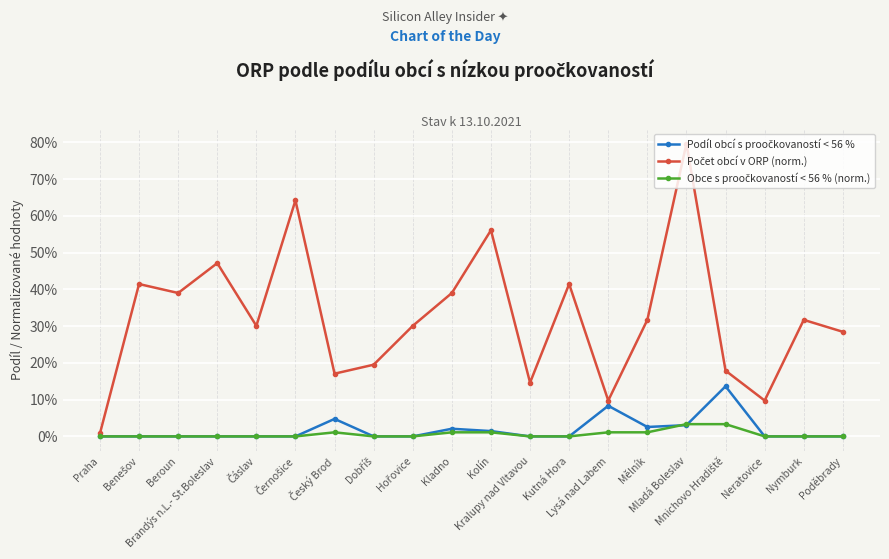

Which series has the largest total across all categories?

Počet obcí v ORP (norm.)